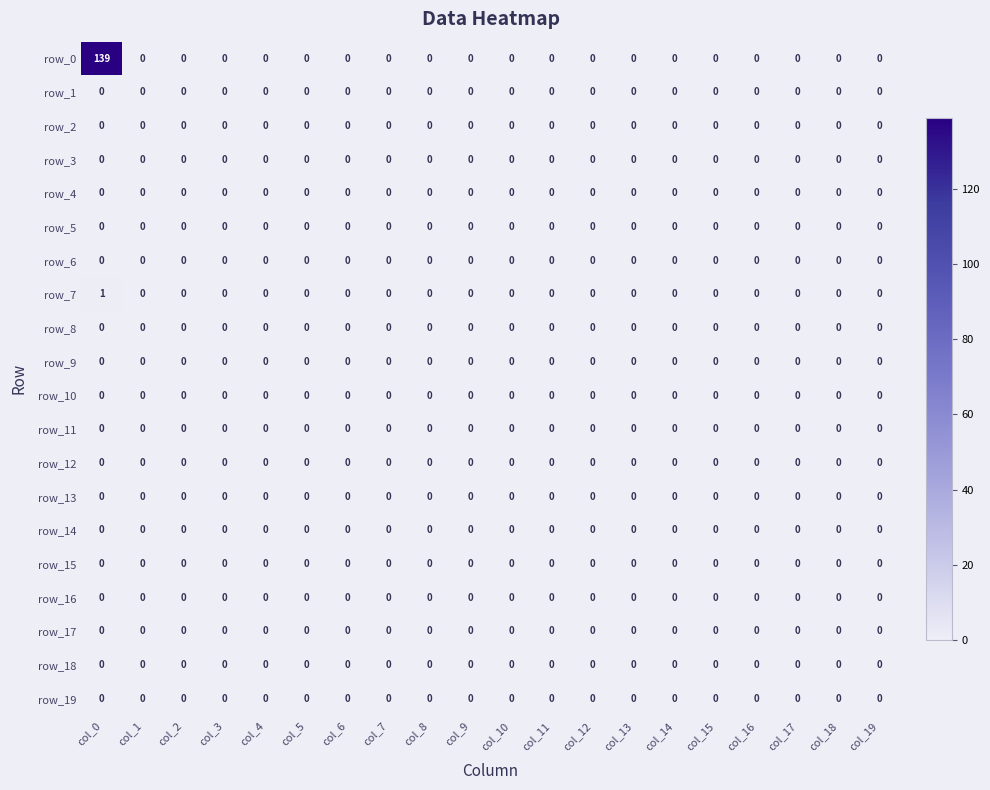

The value of row_13 at col_18 is 0. True or false?

True